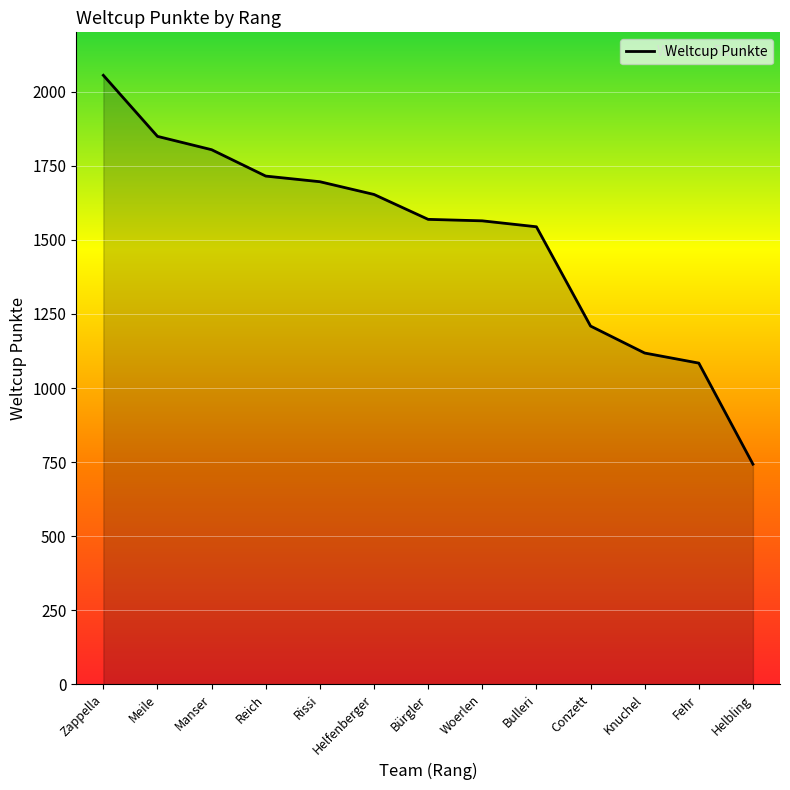

What position from the left is Zappella?

1